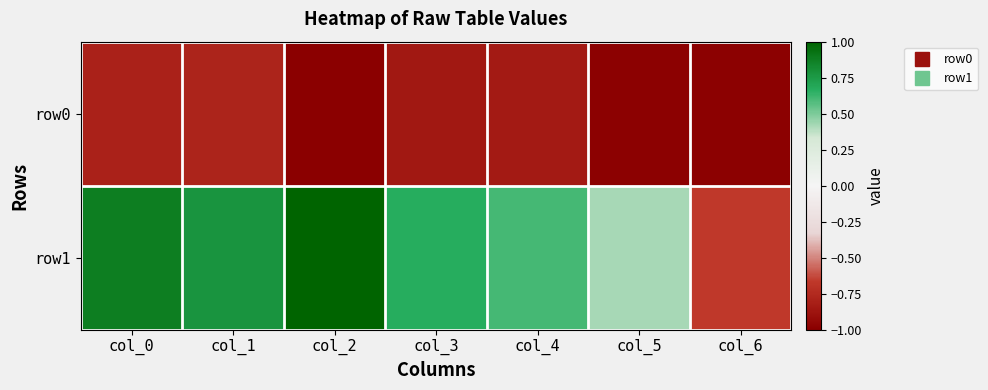

Count the number of data series in this chart.

2